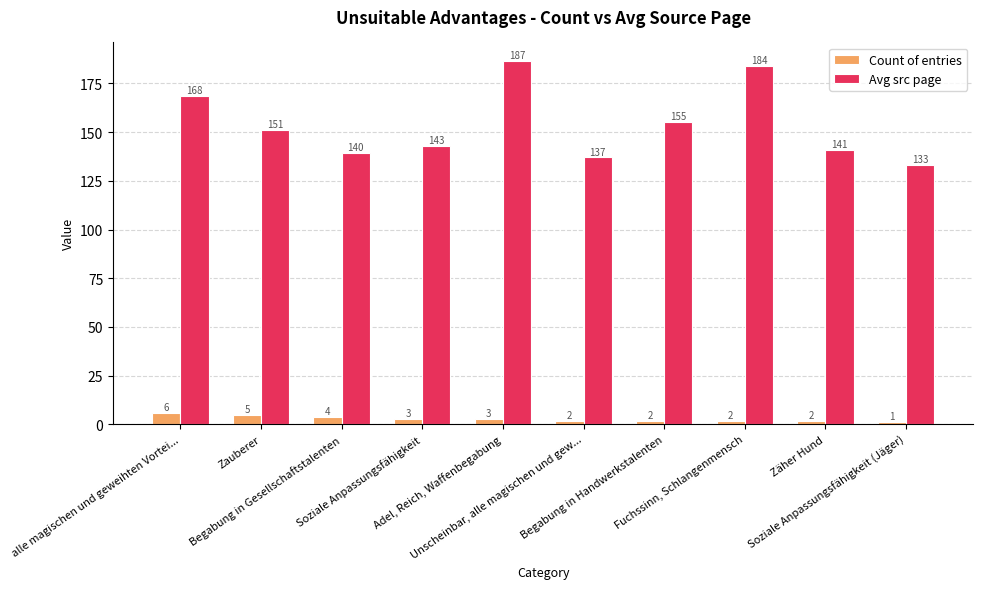

What is the label of the 7th bar from the left?

Begabung in Handwerkstalenten